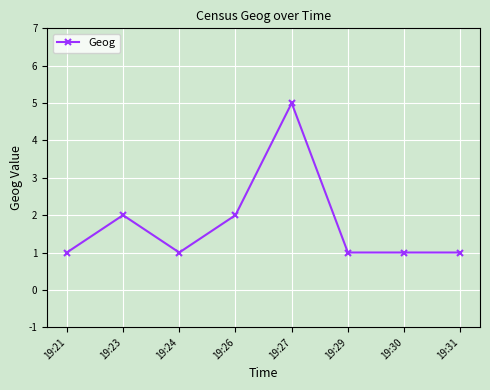

What is the sum of all values?

14